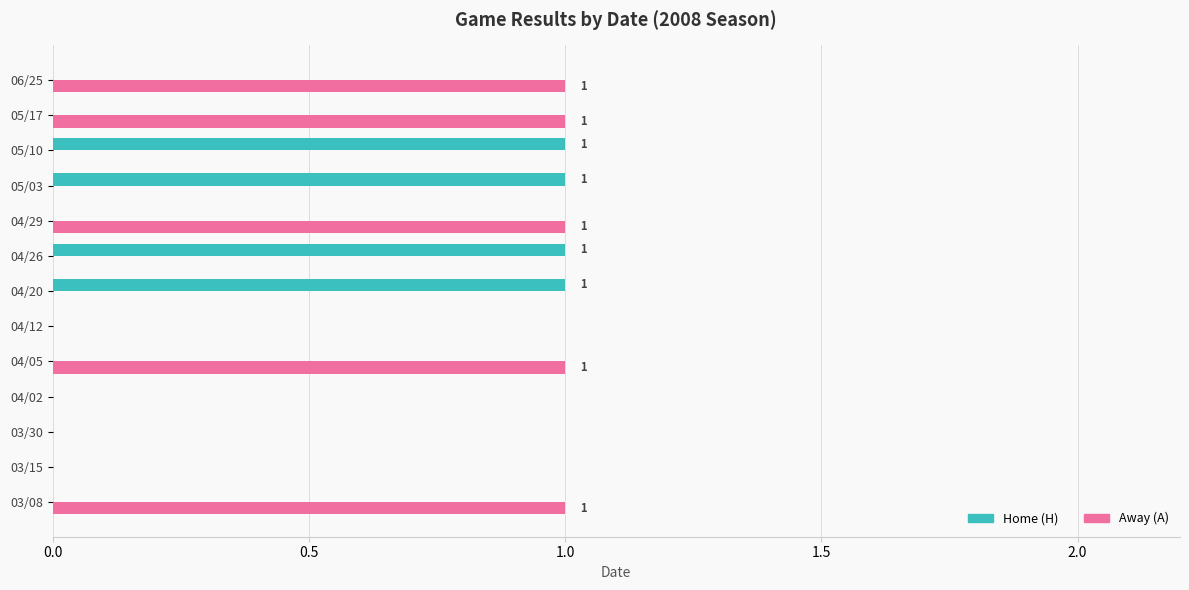

Is the value of Home (H) at 04/20 greater than the value of Away (A) at 05/10?

Yes